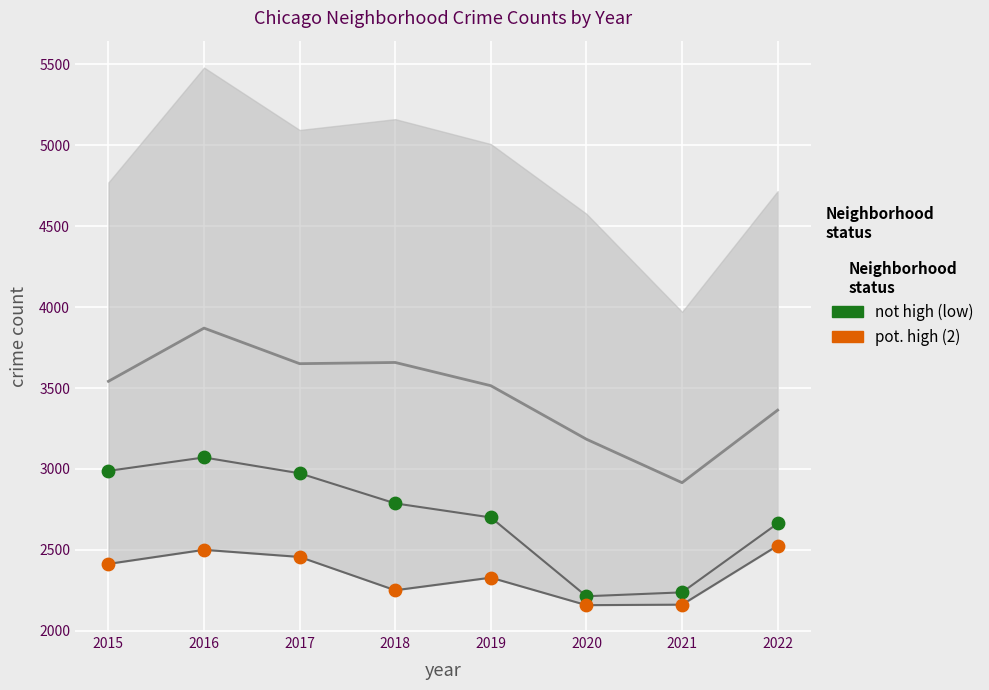

Which series contains the highest Y value?

not high (low)